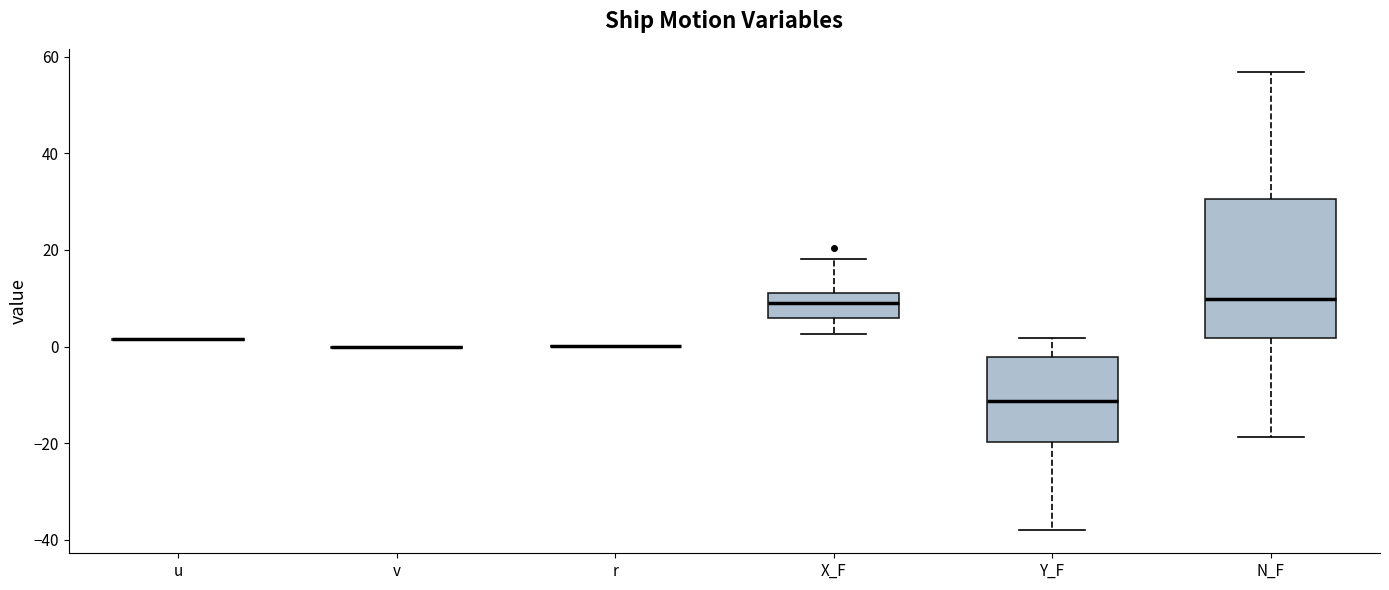

Reading left to right, transcribe this box plot: for each box, give where its median line is, the range the box spans, and where its two whiskers end, as read against the y-axis. The values are not printed on the chart, so give them approximately, as read against the axis.

u: box collapsed to a line at 2, whiskers 2 to 2
v: box collapsed to a line at 0, whiskers 0 to 0
r: box collapsed to a line at 0, whiskers 0 to 0
X_F: median 8, box 6 to 12, whiskers 2 to 18
Y_F: median -12, box -20 to -2, whiskers -38 to 2
N_F: median 10, box 2 to 30, whiskers -18 to 56